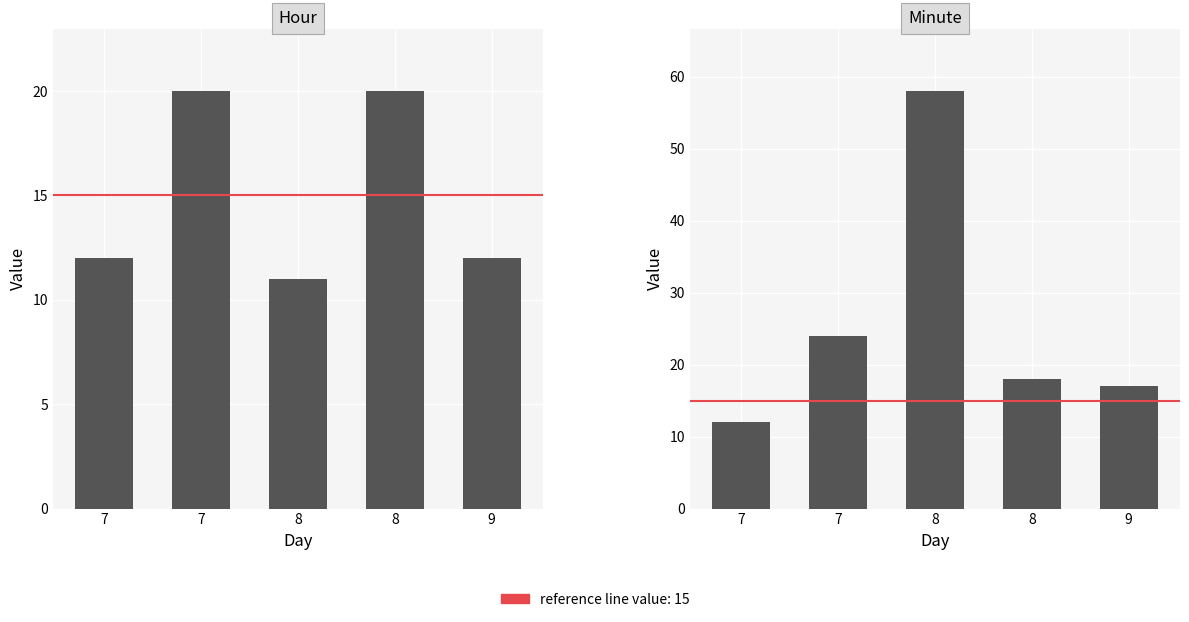

Which series changed the most between 7 and 9?

Hour